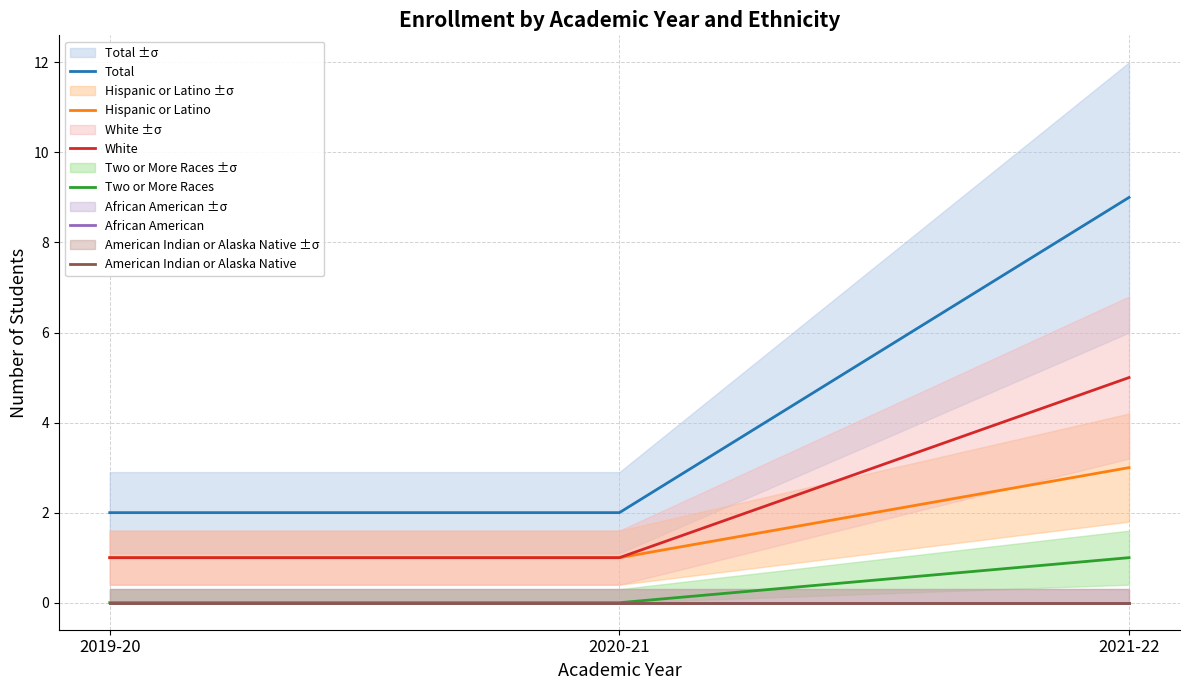

Which series changed the most between 2020-21 and 2021-22?

Total